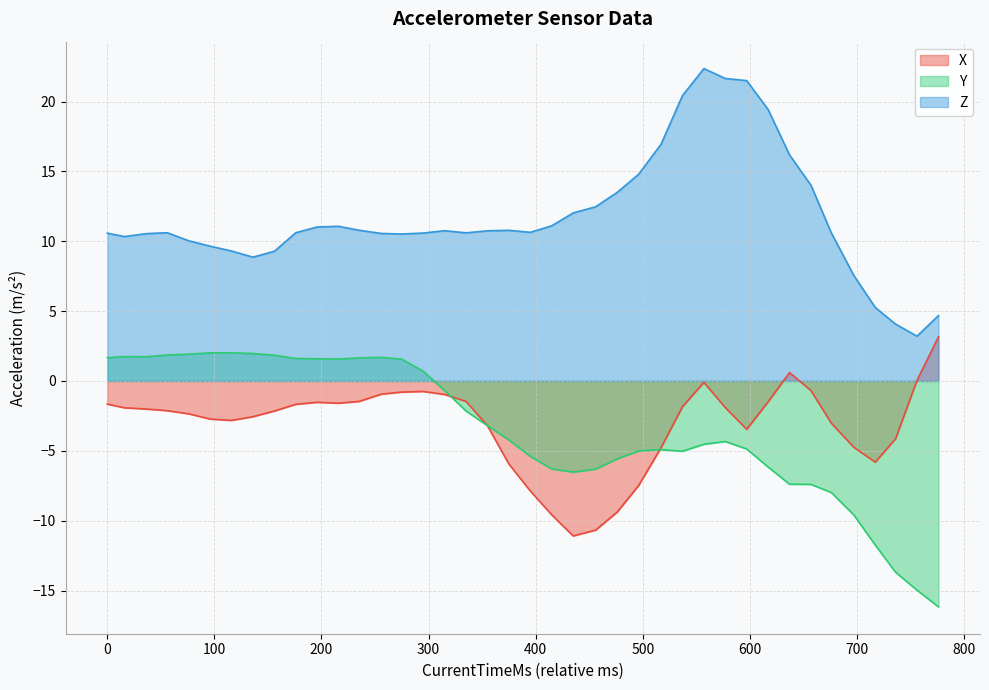

How many interior local peaks does the X series have?

4